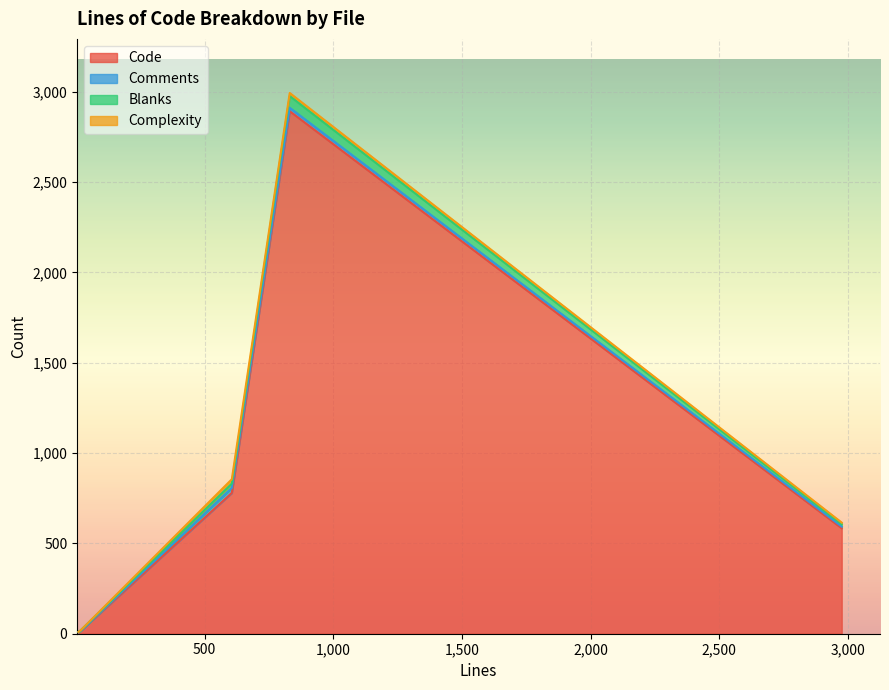

At which label is Comments closest to 14?

831